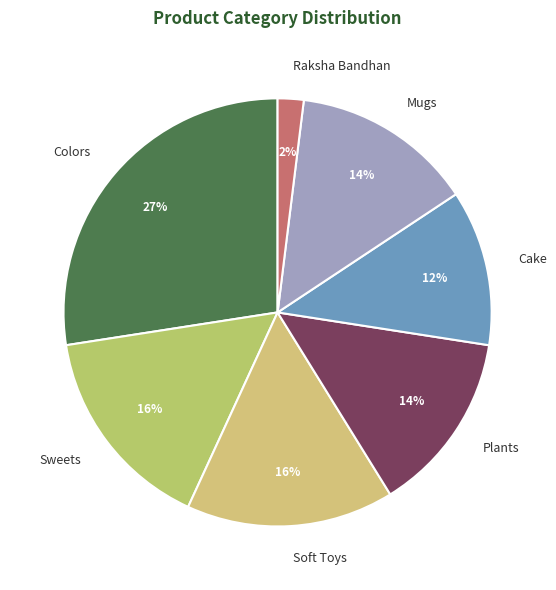

Combined, do Colors and Mugs account for over 50%?

No